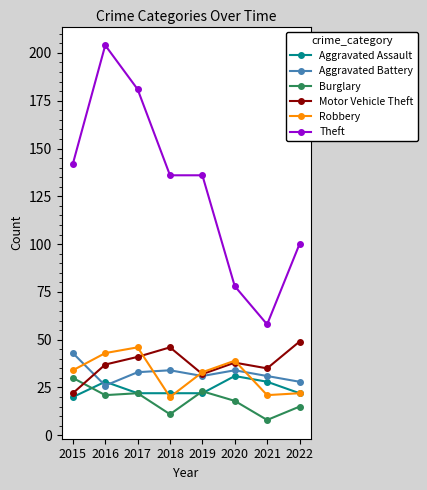

What are all the series names shown in the legend?

Aggravated Assault, Aggravated Battery, Burglary, Motor Vehicle Theft, Robbery, Theft